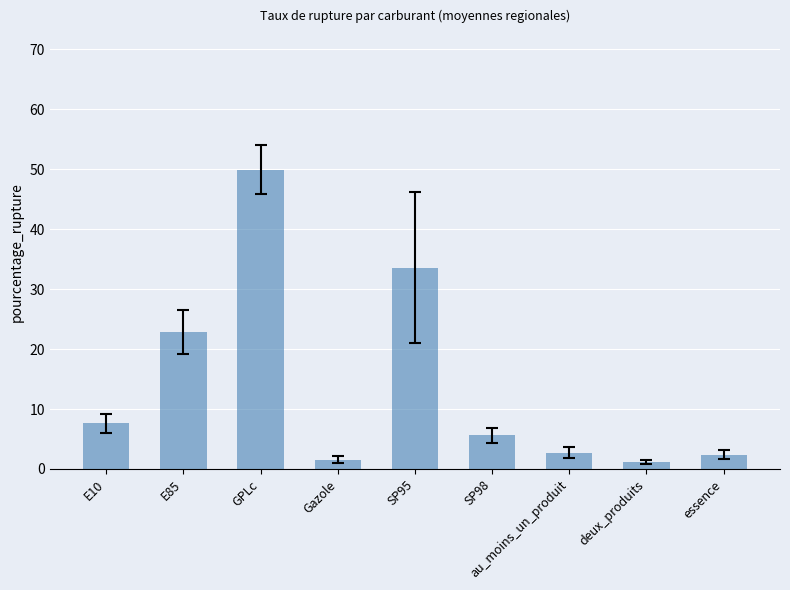

What is the difference between the values at E10 and SP98?

2.0